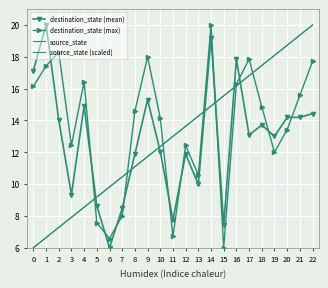

Reading left to right, transcribe all the data shown in this chart.

destination_state (mean): 0=17.1	1=20.0	2=14.0	3=9.3	4=14.9	5=8.6	6=6.0	7=8.5	8=11.9	9=15.3	10=12.0	11=7.8	12=11.9	13=10.0	14=19.2	15=7.4	16=17.9	17=13.1	18=13.7	19=13.0	20=14.2	21=14.2	22=14.4
destination_state (max): 0=16.1	1=17.4	2=18.3	3=12.4	4=16.4	5=7.6	6=6.6	7=8.0	8=14.6	9=18.0	10=14.1	11=6.7	12=12.4	13=10.6	14=20.0	15=6.0	16=16.3	17=17.9	18=14.9	19=12.0	20=13.4	21=15.6	22=17.7
source_state: 0=6.0	1=6.6	2=7.3	3=7.9	4=8.5	5=9.2	6=9.8	7=10.5	8=11.1	9=11.7	10=12.4	11=13.0	12=13.6	13=14.3	14=14.9	15=15.5	16=16.2	17=16.8	18=17.5	19=18.1	20=18.7	21=19.4	22=20.0
source_state (scaled): 0=6.0	1=6.6	2=7.3	3=7.9	4=8.5	5=9.2	6=9.8	7=10.5	8=11.1	9=11.7	10=12.4	11=13.0	12=13.6	13=14.3	14=14.9	15=15.5	16=16.2	17=16.8	18=17.5	19=18.1	20=18.7	21=19.4	22=20.0